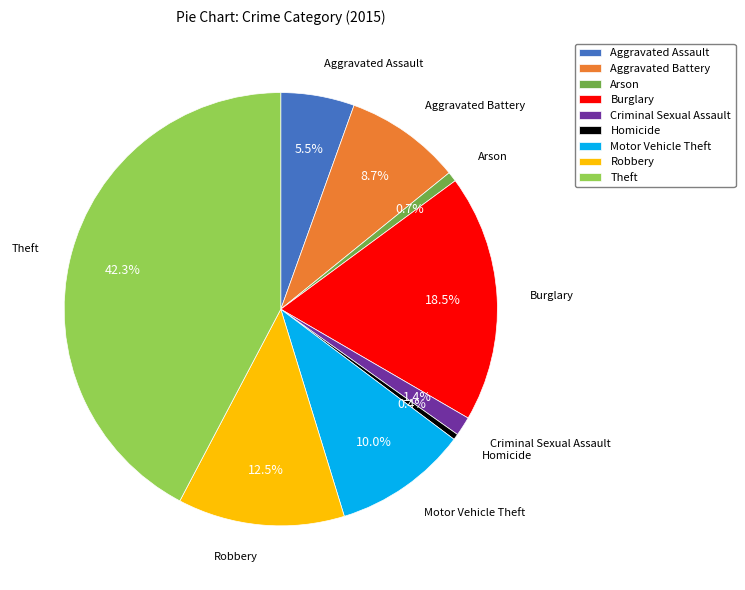

Is it true that Theft is 42% of the pie?

True